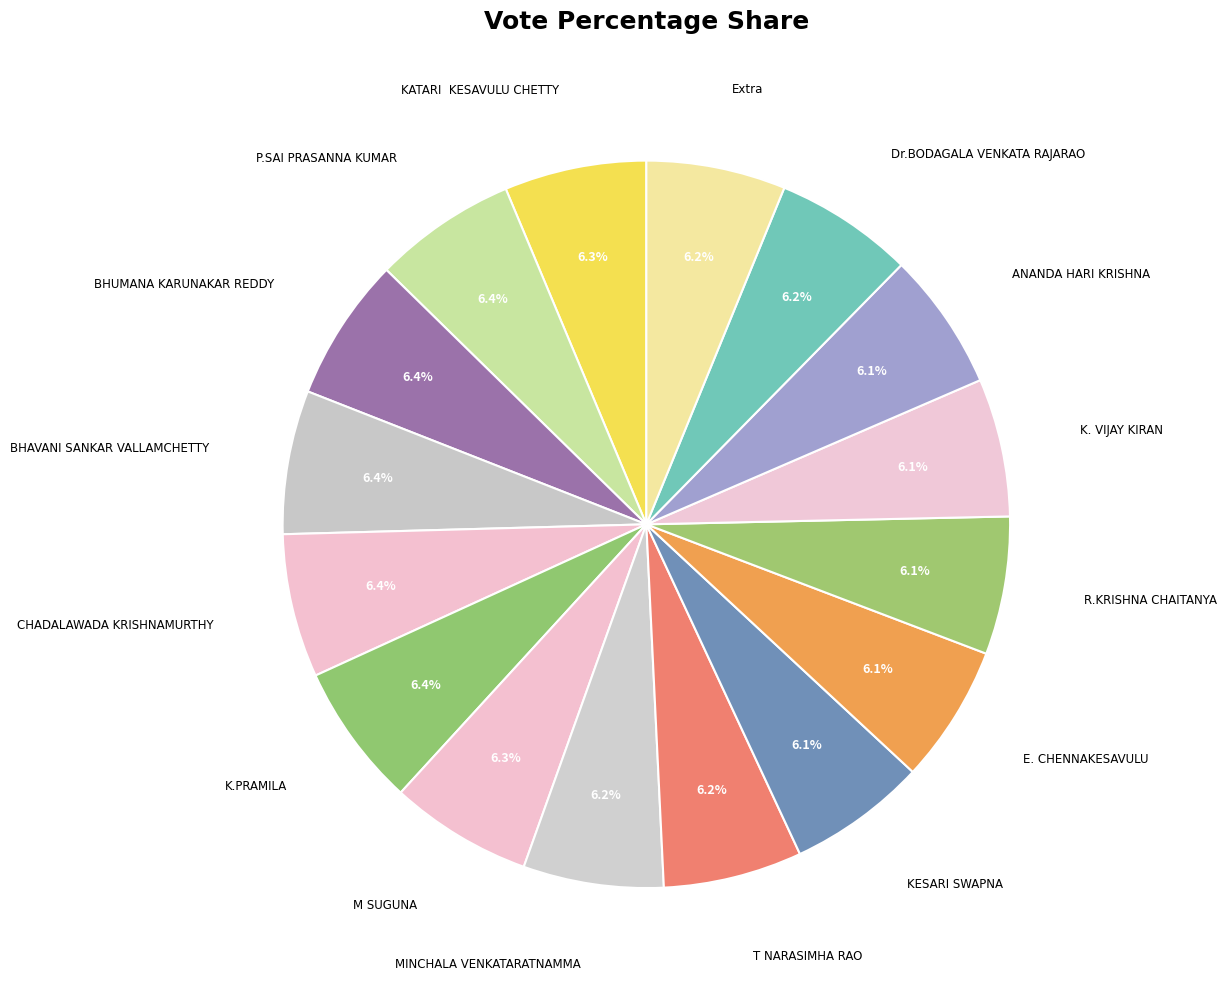

Count the number of slices in the pie.

16